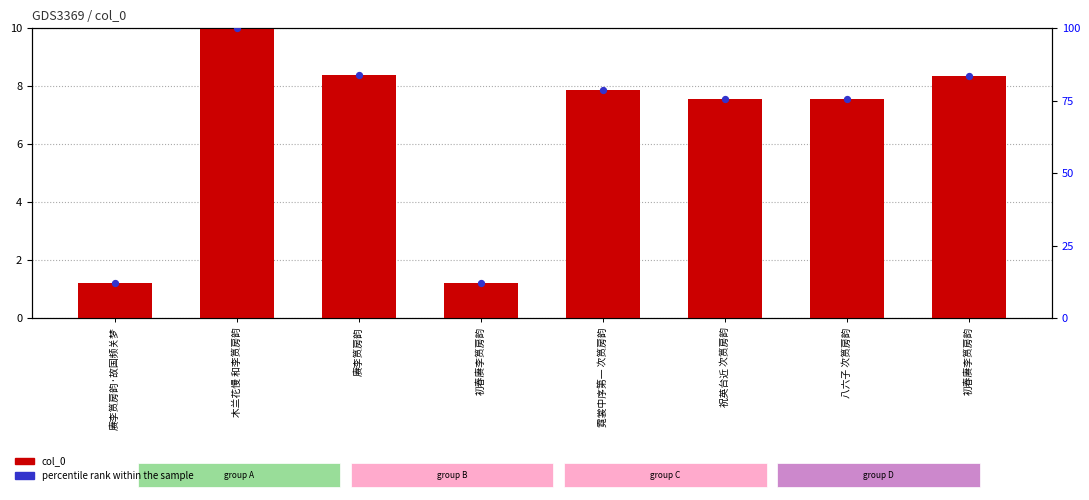

Is the value of col_0 at 赓李筼房韵·故国频关梦 greater than the value of percentile rank within the sample at 八六子 次筼房韵?

No